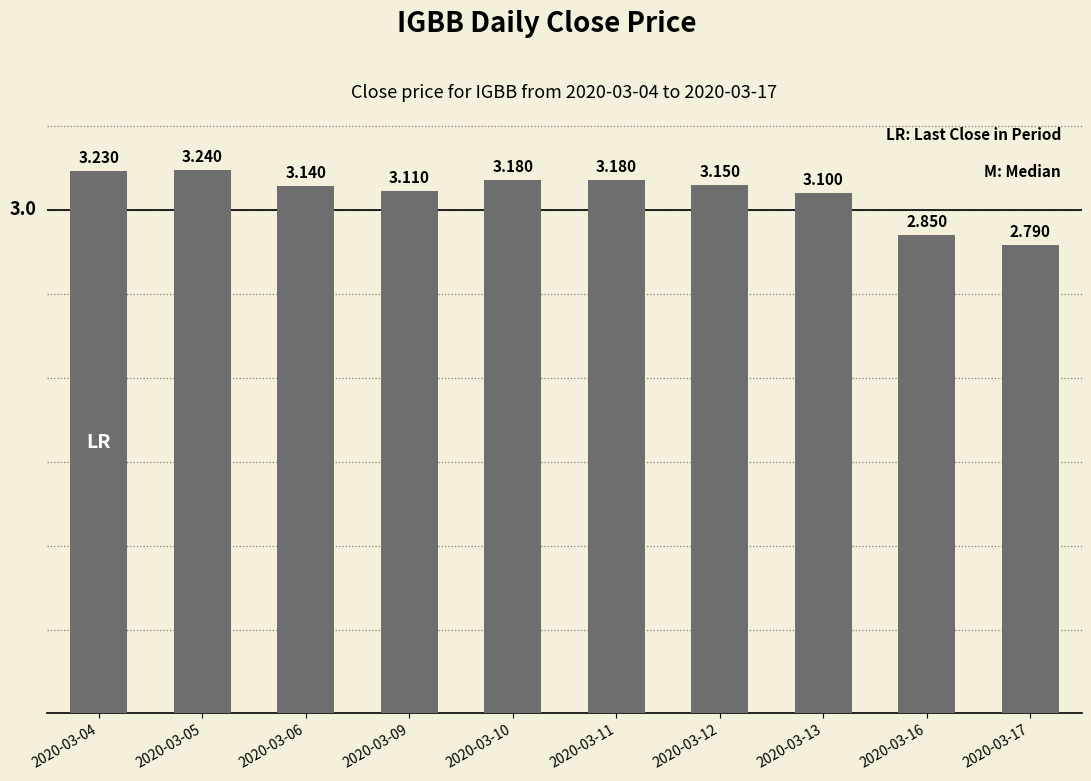

At which label is the value closest to 3?

2020-03-13